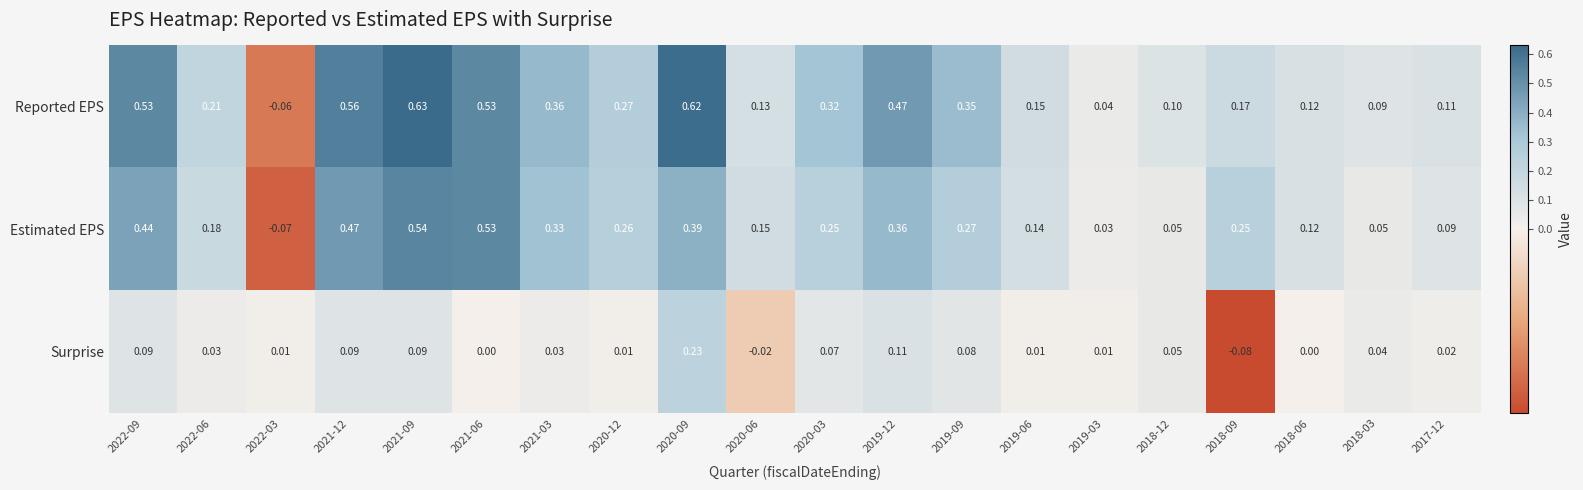

Rank the series by their maximum value, from highest to lowest.

Reported EPS, Estimated EPS, Surprise